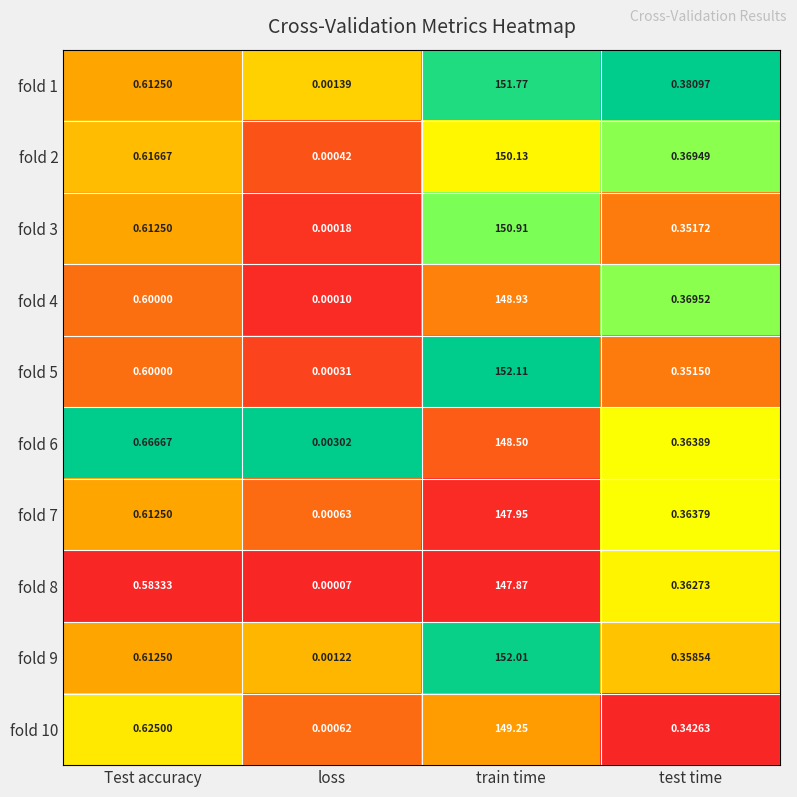

Between Test accuracy and loss, which series saw the biggest shift?

fold 6